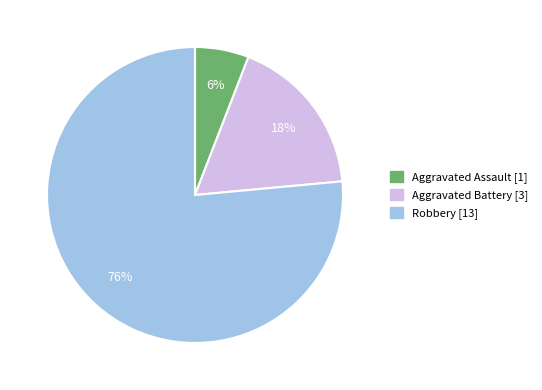

Which category has the smallest portion of the pie?

Aggravated Assault